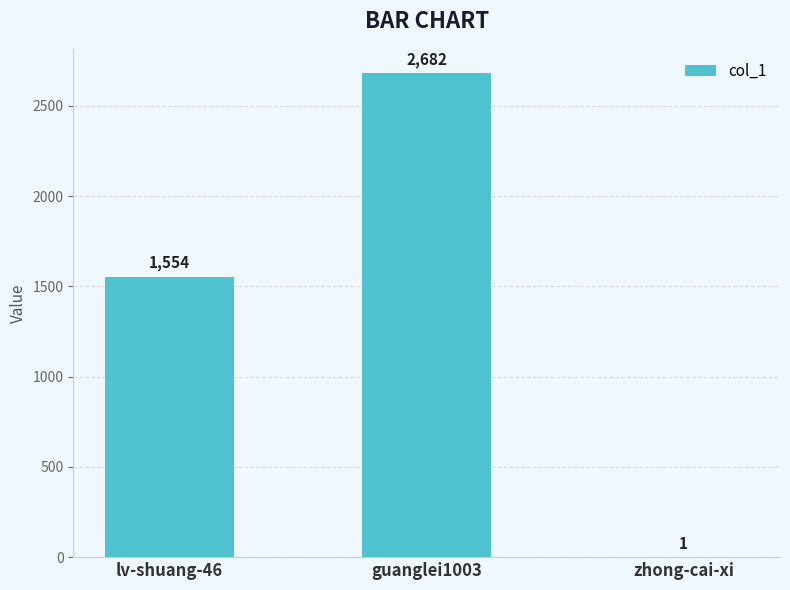

How many distinct data groups are displayed?

1